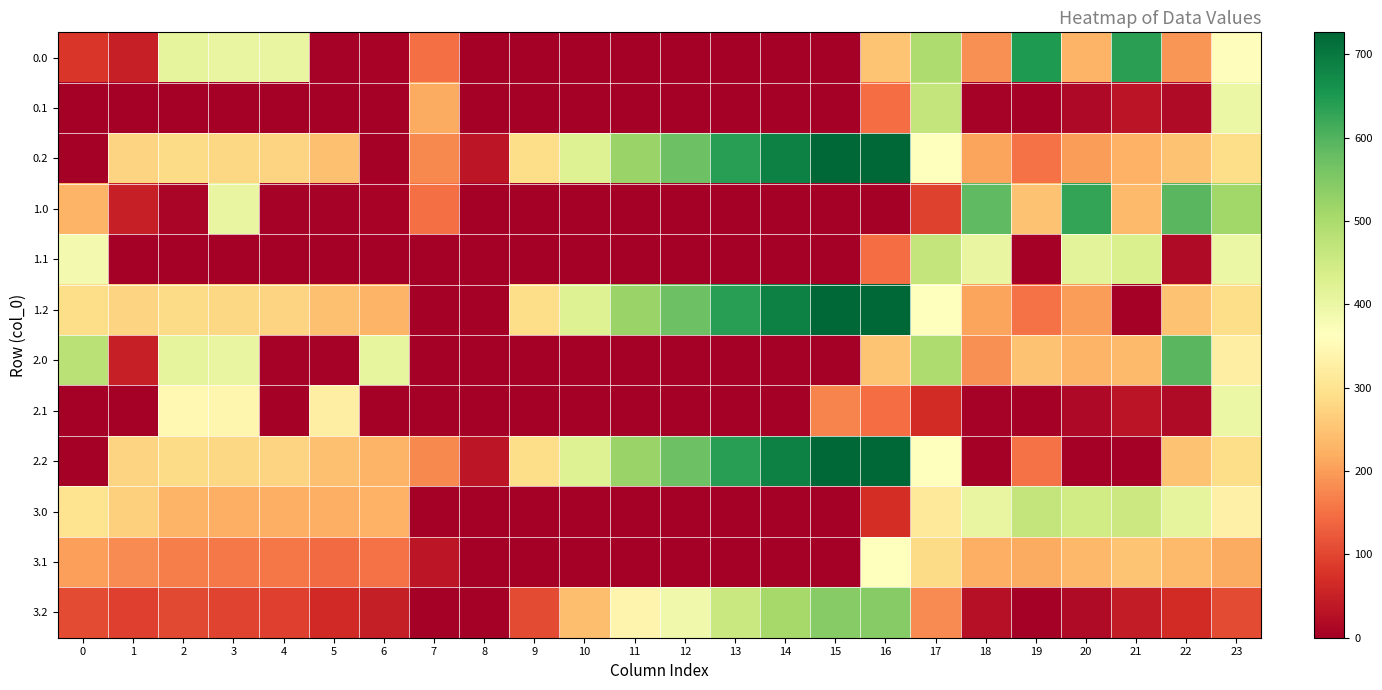

Count the number of data series in this chart.

12